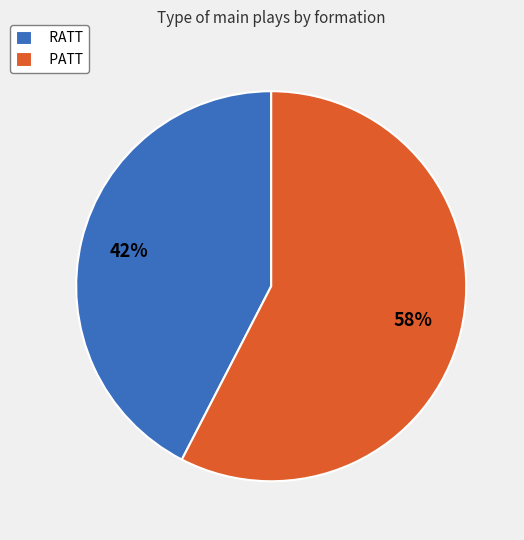

Count the number of slices in the pie.

2